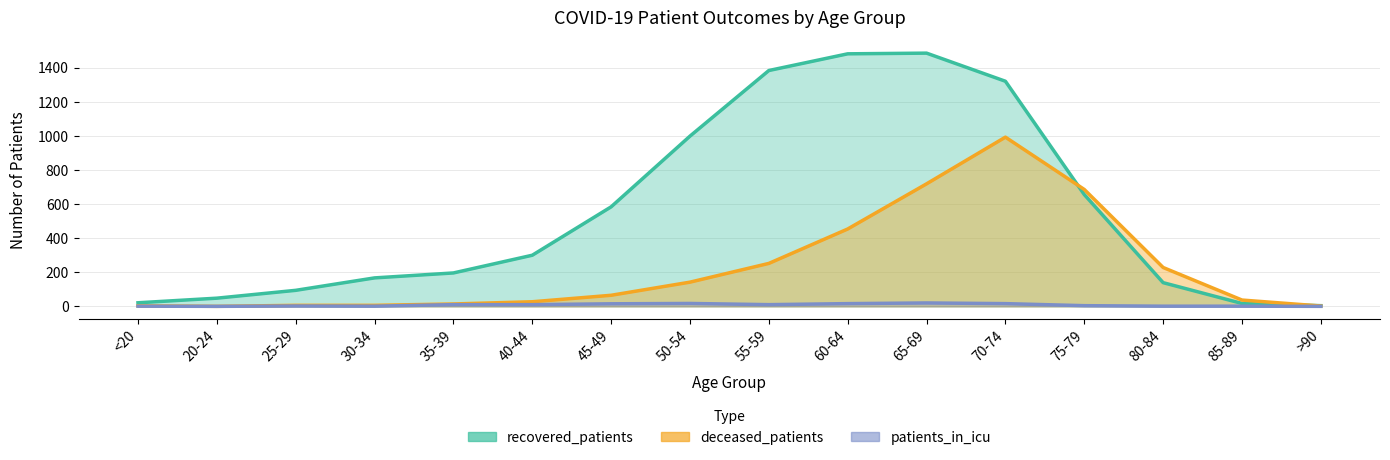

How many data points in deceased_patients are above 65?

7